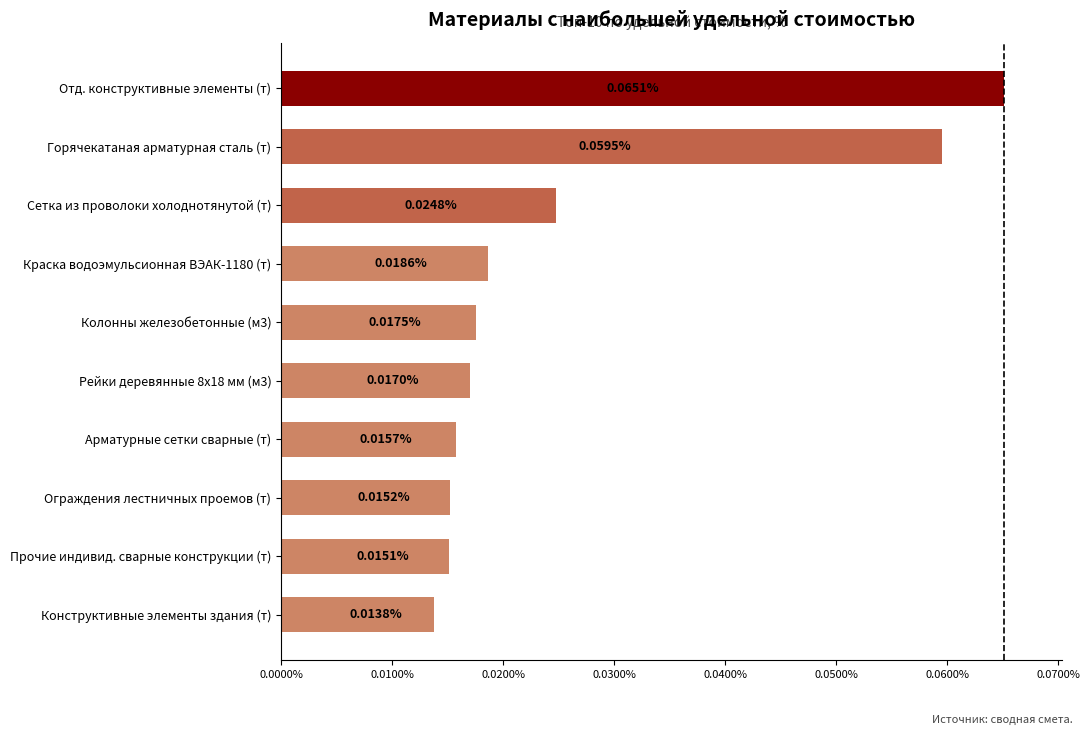

Rank the categories by value from lowest to highest.

Конструктивные элементы здания (т), Прочие индивид. сварные конструкции (т), Ограждения лестничных проемов (т), Арматурные сетки сварные (т), Рейки деревянные 8х18 мм (м3), Колонны железобетонные (м3), Краска водоэмульсионная ВЭАК-1180 (т), Сетка из проволоки холоднотянутой (т), Горячекатаная арматурная сталь (т), Отд. конструктивные элементы (т)